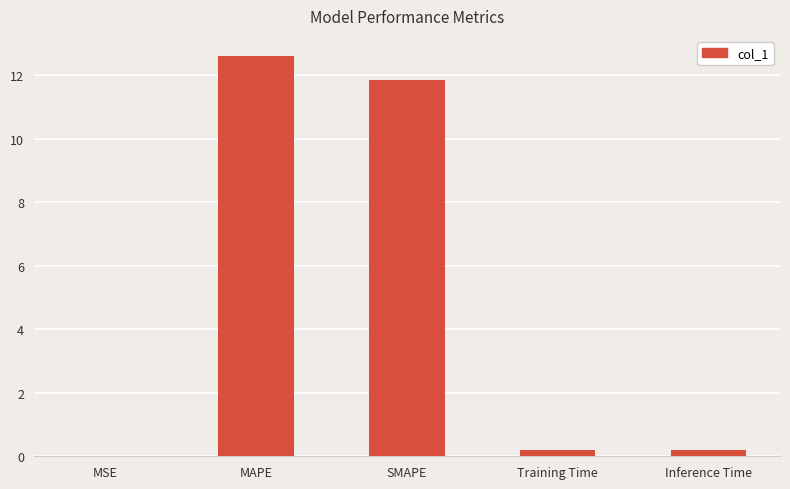

True or false: the data shows 22.2 at MAPE.

False